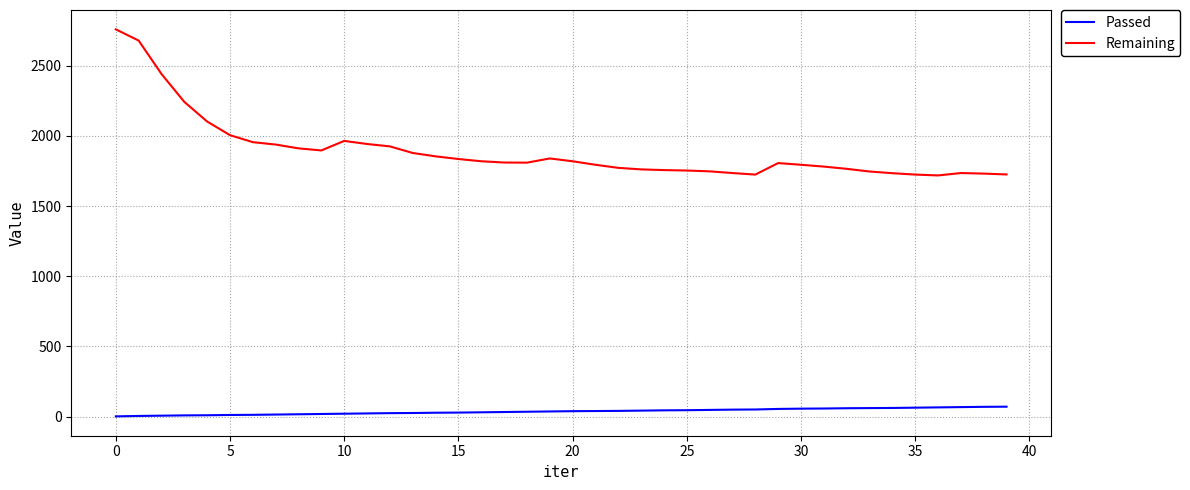

Which series has the largest range (max minus min)?

Remaining